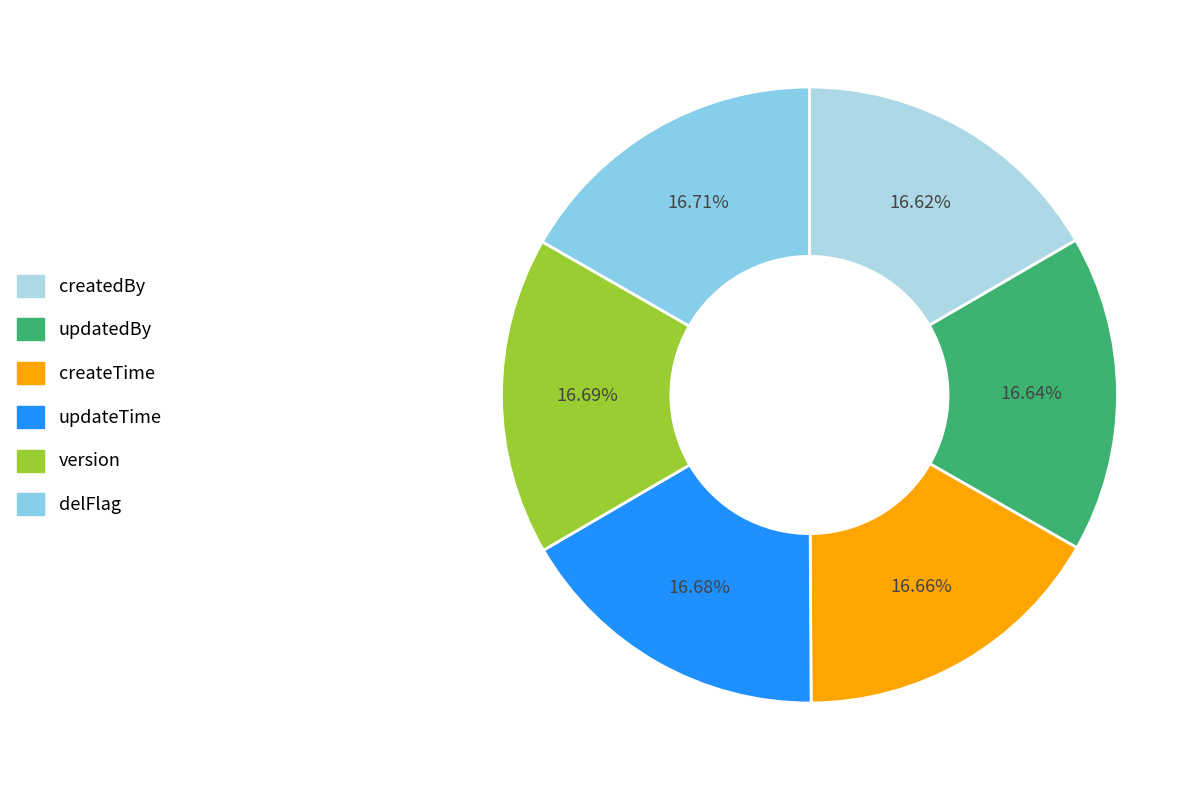

Is createTime the majority of the pie?

No